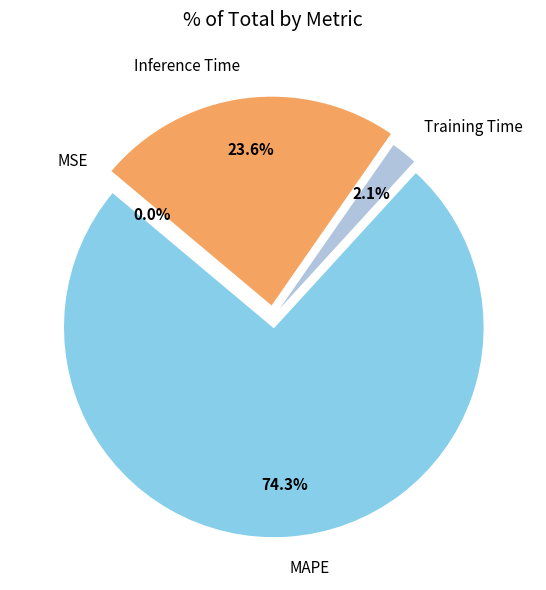

To the nearest percent, what is the average slice percentage?

25%